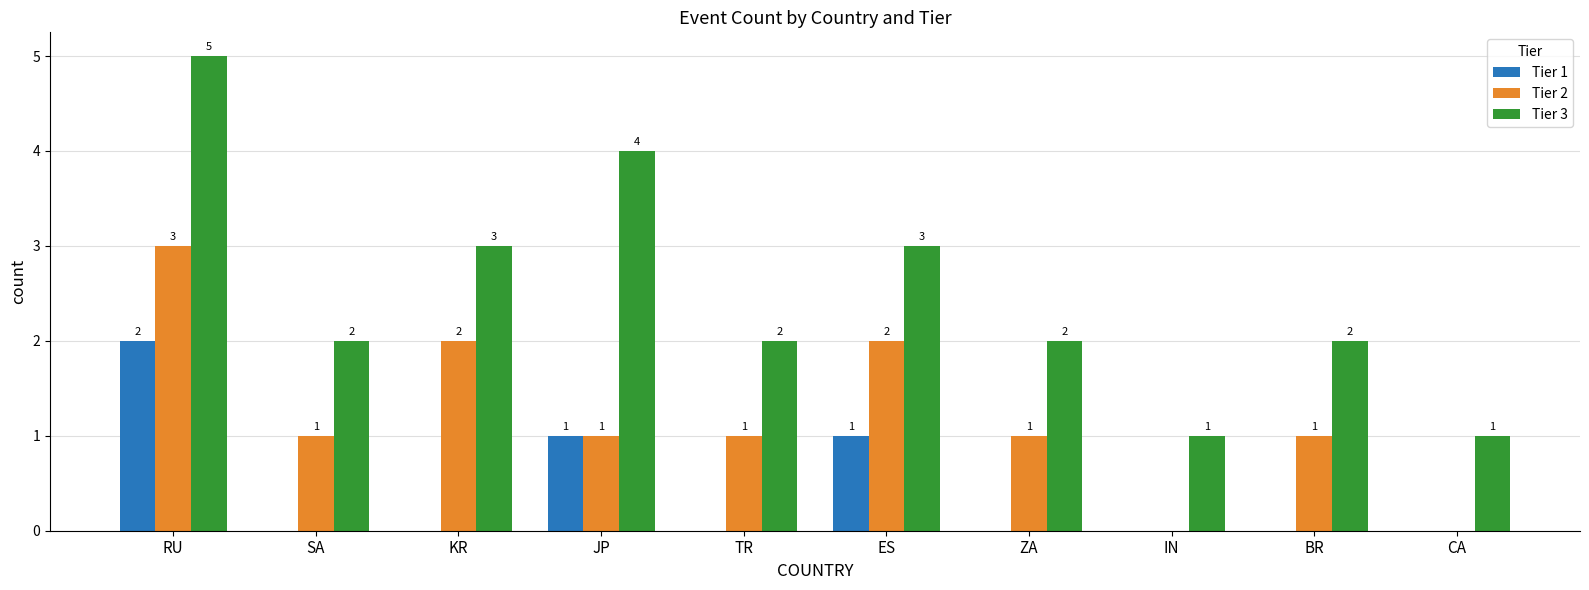

At which category does the chart reach its peak across all series?

RU